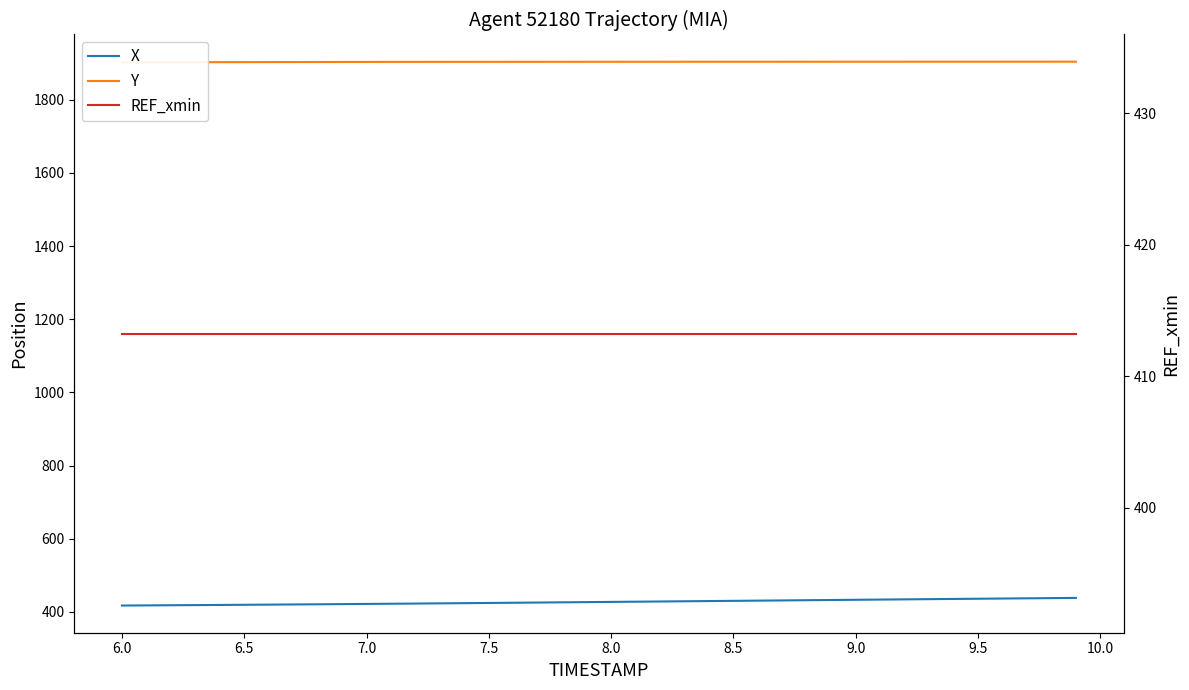

True or false: Y and REF_xmin cross at least once.

False